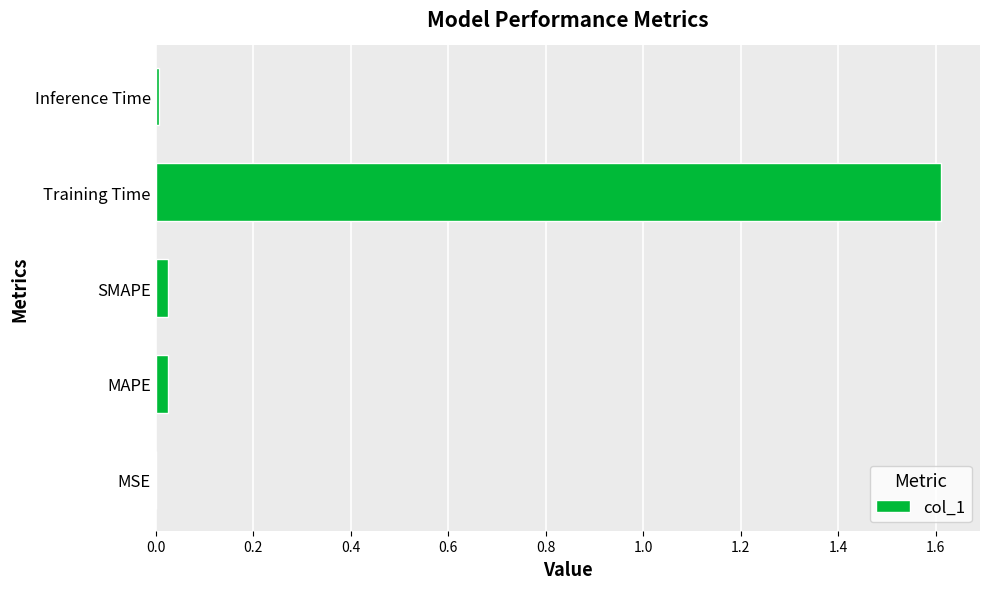

Which has a higher value, MAPE or Training Time?

Training Time